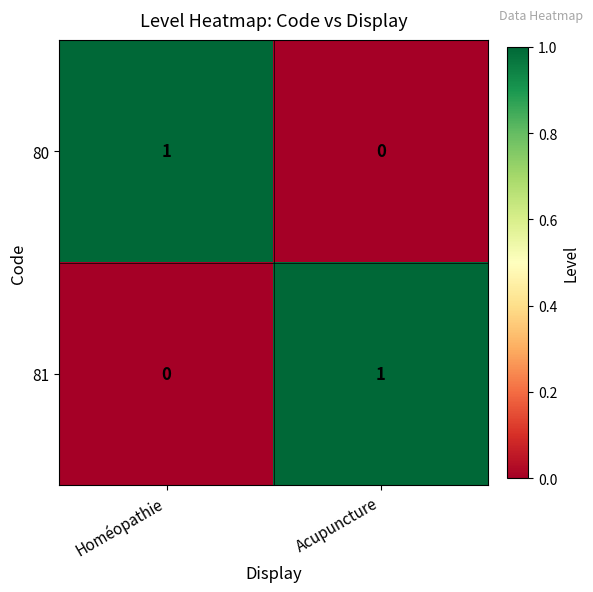

At which label is 81 closest to 0?

Homéopathie